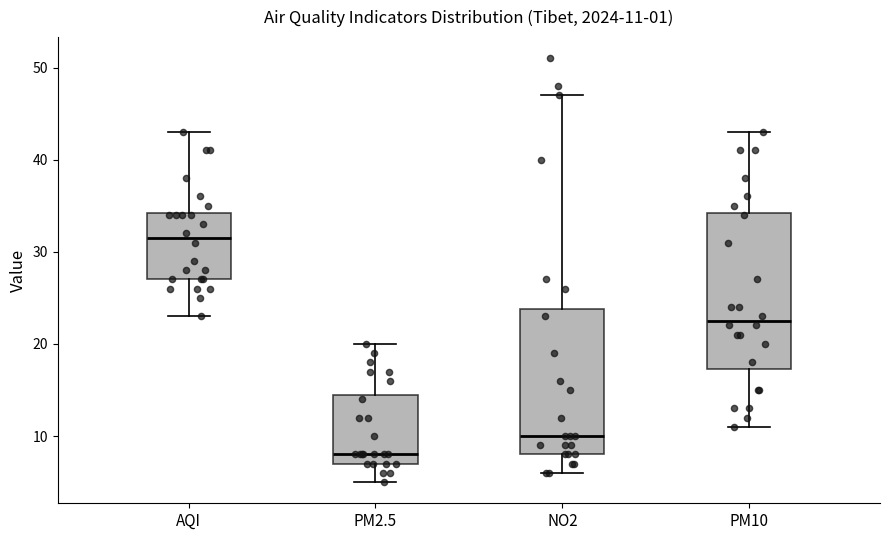

Which box's median line is the highest?

AQI